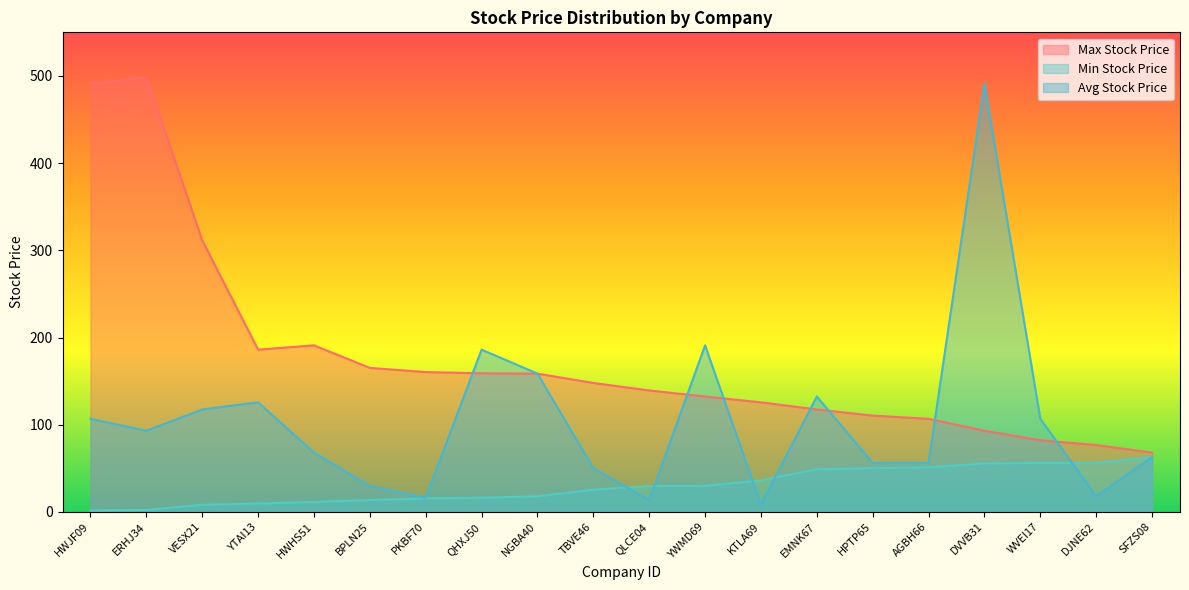

Rank the categories by Min Stock Price value from lowest to highest.

HWJF09, ERHJ34, VESX21, YTAI13, HWHS51, BPLN25, PKBF70, QHXJ50, NGBA40, TBVE46, QLCE04, YWMD69, KTLA69, EMNK67, HPTP65, AGBH66, DVVB31, WVEI17, DJNE62, SFZS08